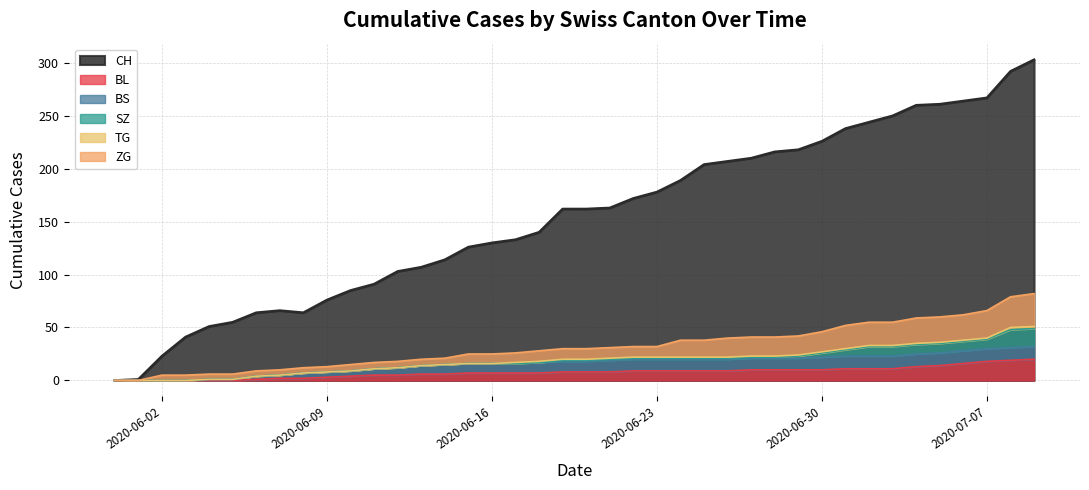

Which series changed the most between 2020-06-25 and 2020-07-05?

CH